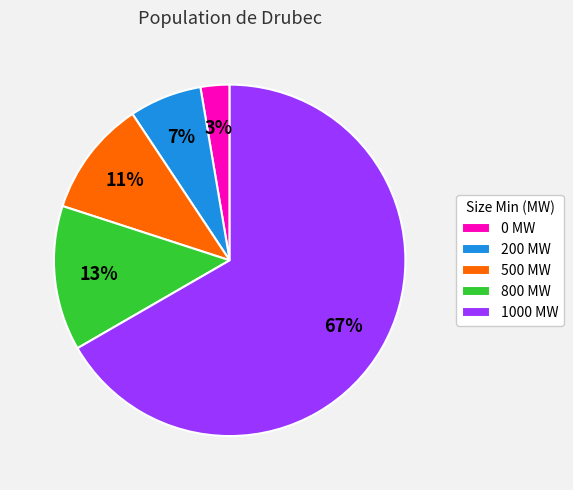

What percentage is the 800 slice, to the nearest percent?

13%